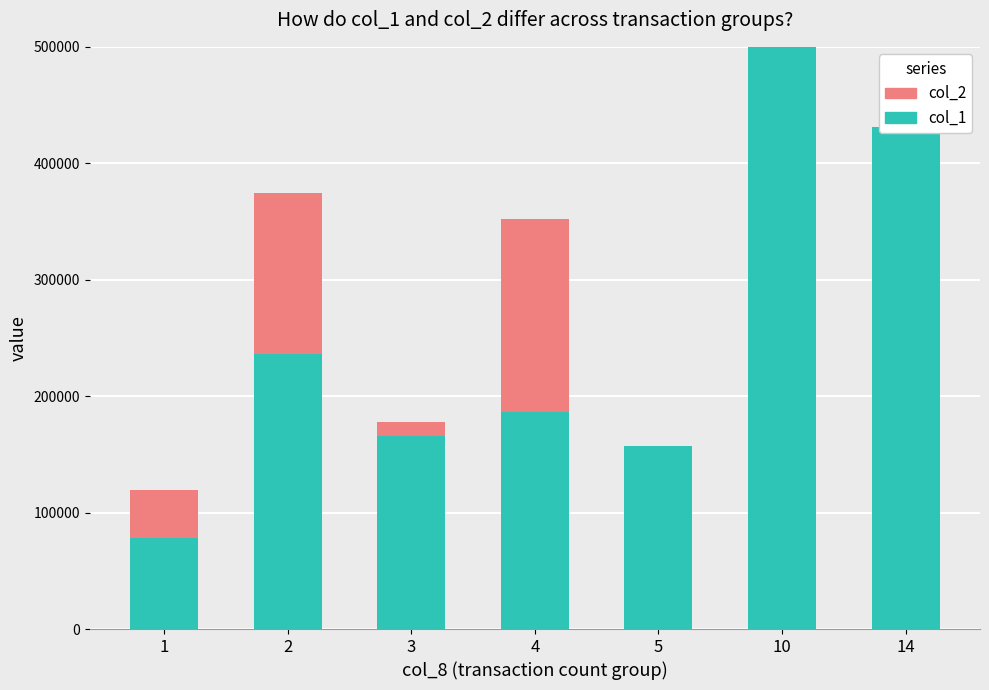

What is the difference between the maximum and minimum values in the col_1 series?

422000